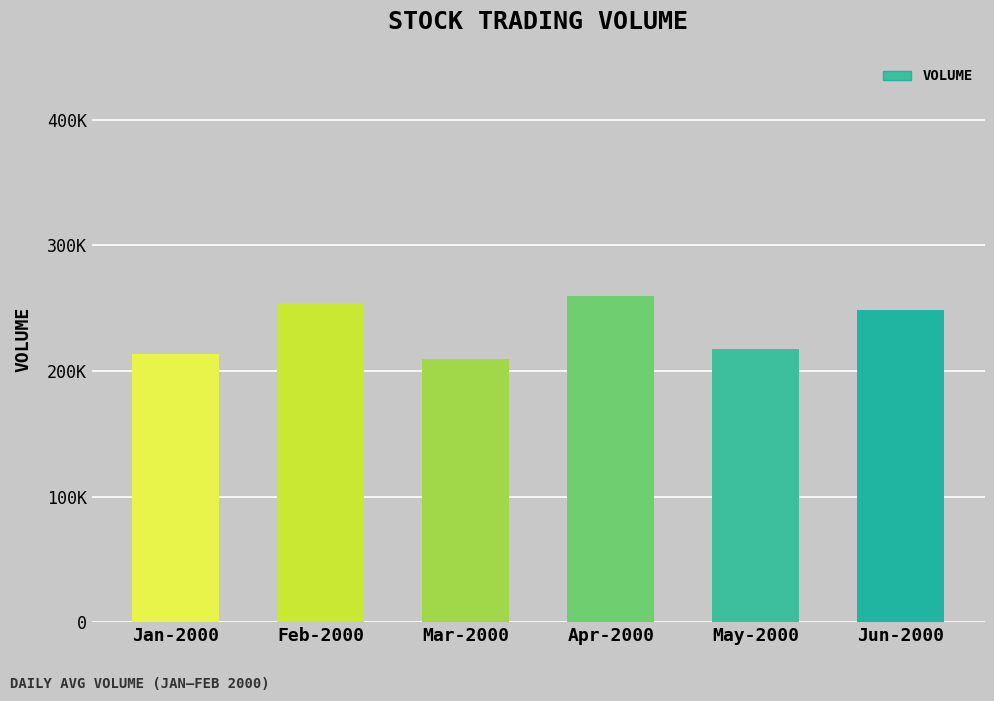

Which has a higher value, Jun-2000 or Apr-2000?

Apr-2000